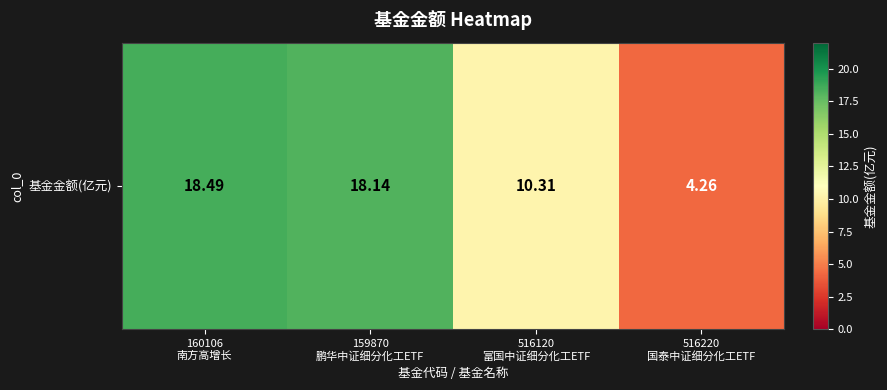

Rank the categories by value from highest to lowest.

160106
南方高增长, 159870
鹏华中证细分化工ETF, 516120
富国中证细分化工ETF, 516220
国泰中证细分化工ETF